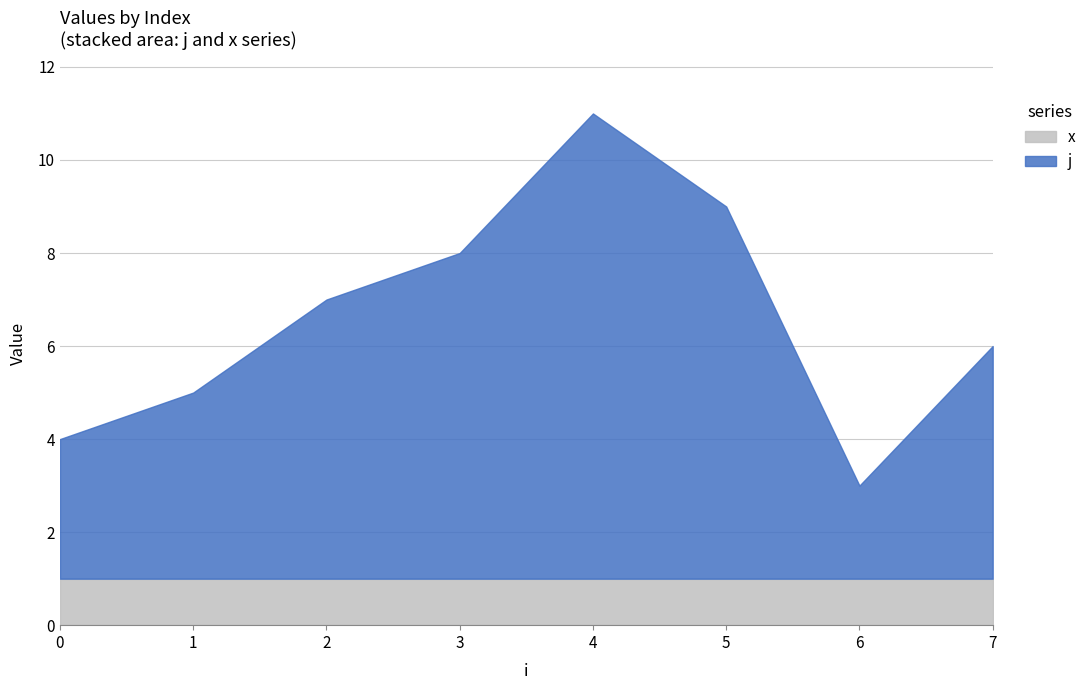

True or false: x has a value of 0 at 2.

False